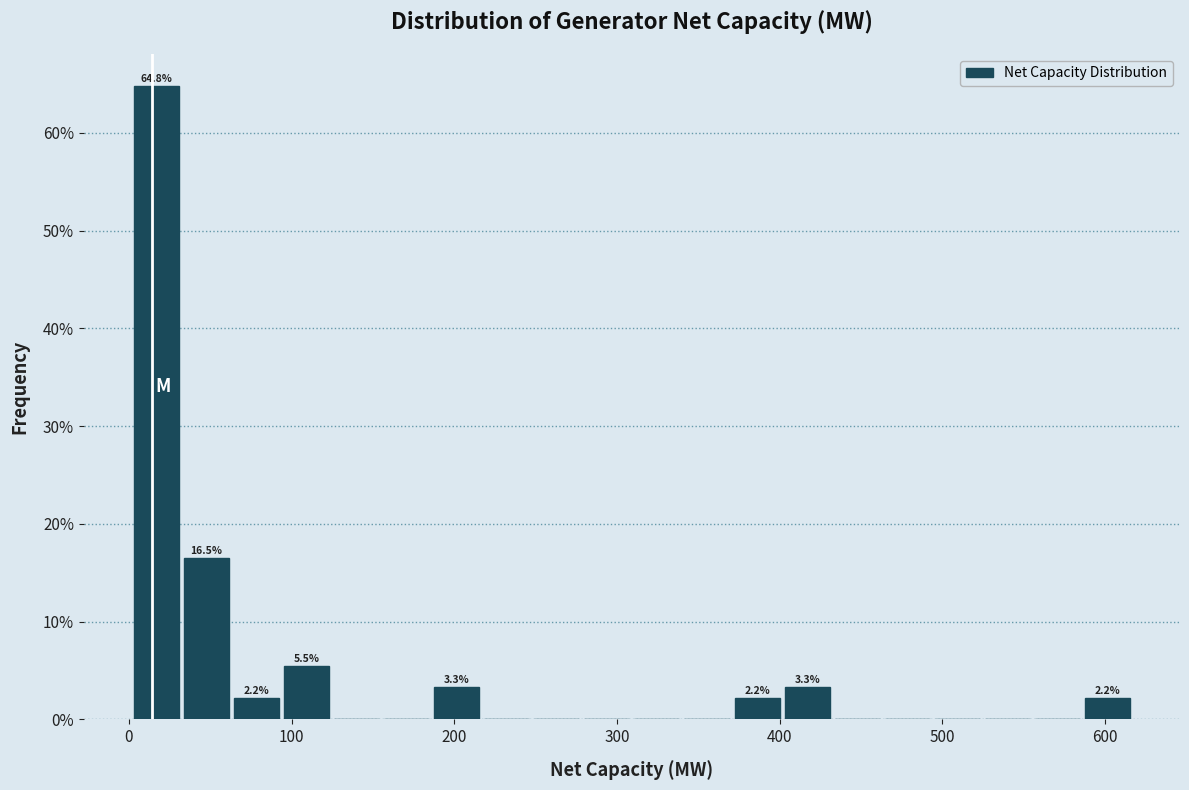

Around what value on the x-axis is the tallest bar? Give the approximate position of its centre, as read against the axis.

20